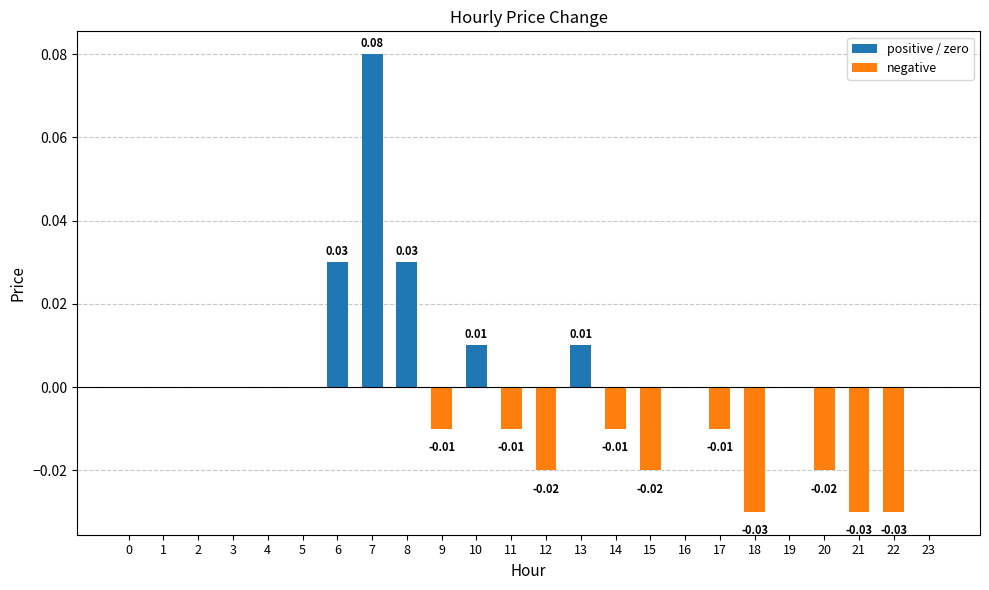

Count the number of categories in the chart.

24